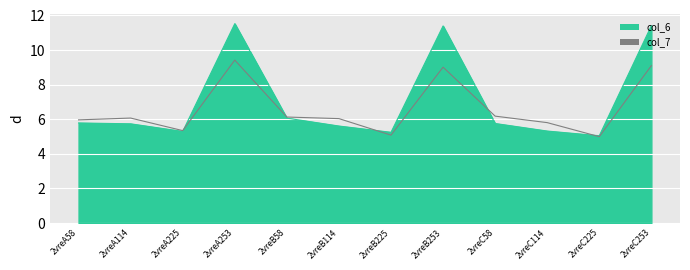

At which category does col_6 reach its first local valley?

2vreA225